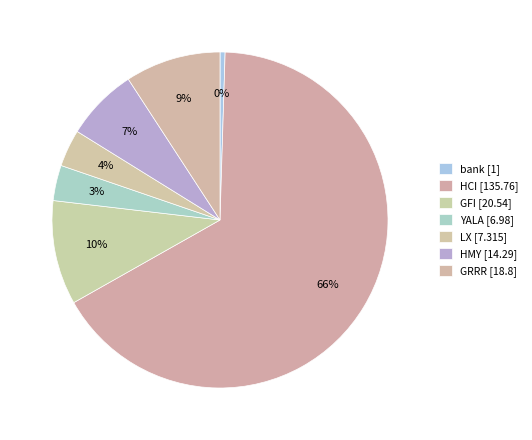

How many slices are in this pie chart?

7